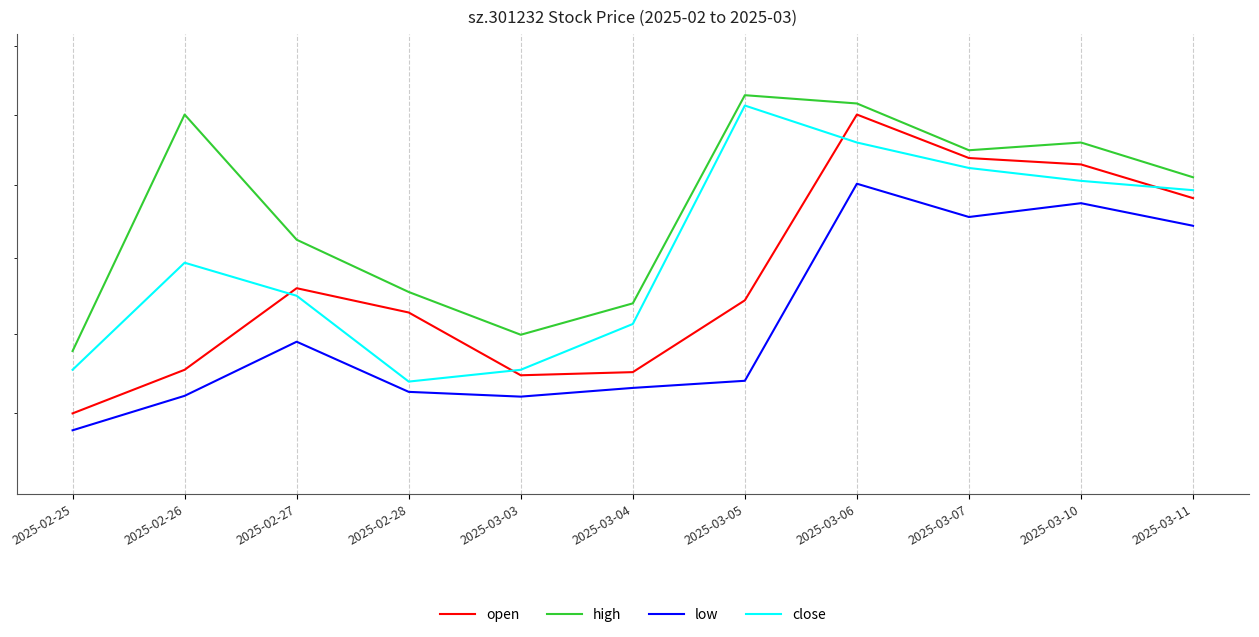

Is it true that high equals 45.0 at 2025-02-26?

False